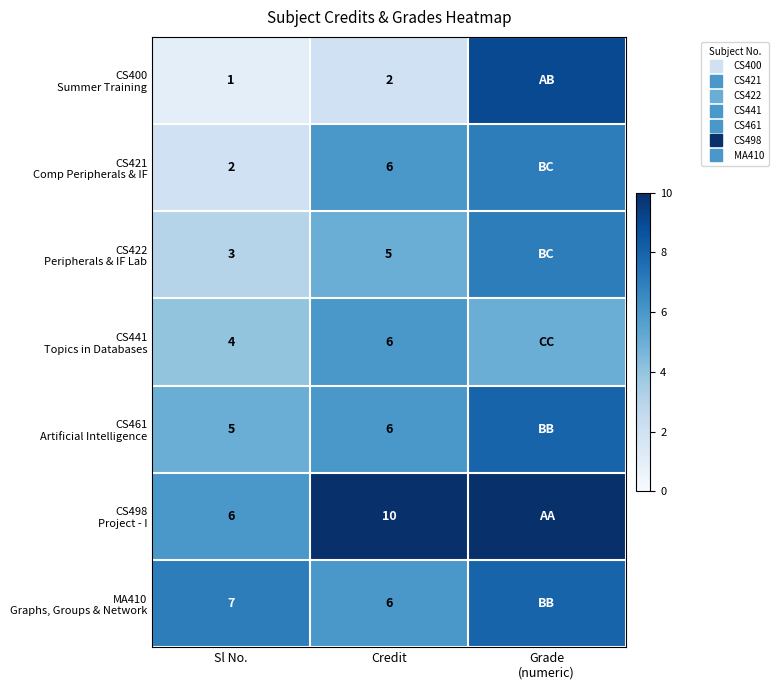

Where is CS421 Comp Peripherals & IF nearest to the value 4?

Sl No.